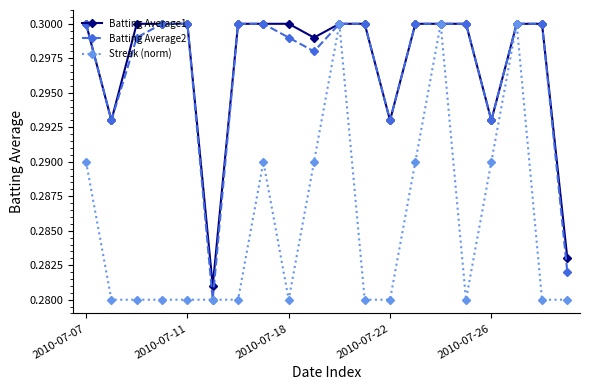

In Batting Average2, how many points are lower than both neighbors (excluding endpoints)?

5